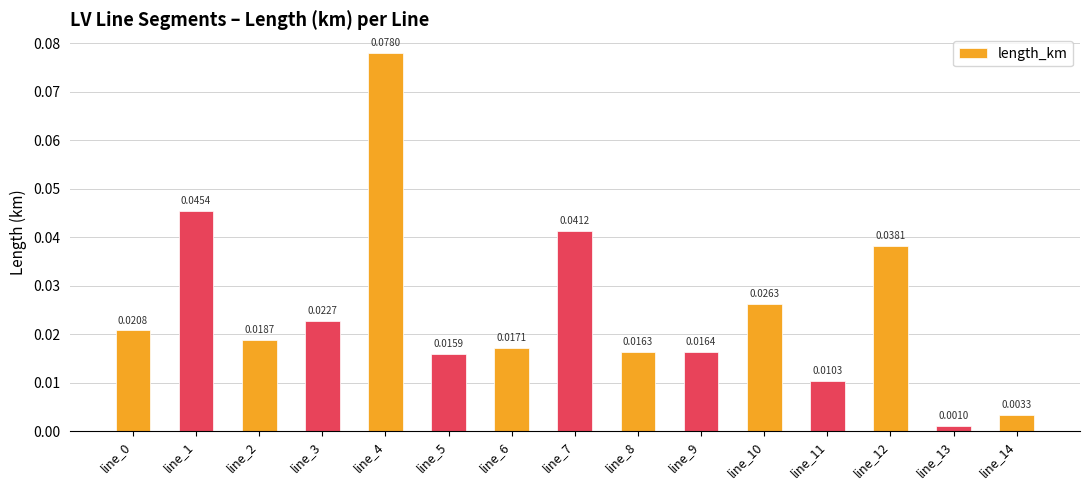

Between line_1 and line_4, which is larger?

line_4